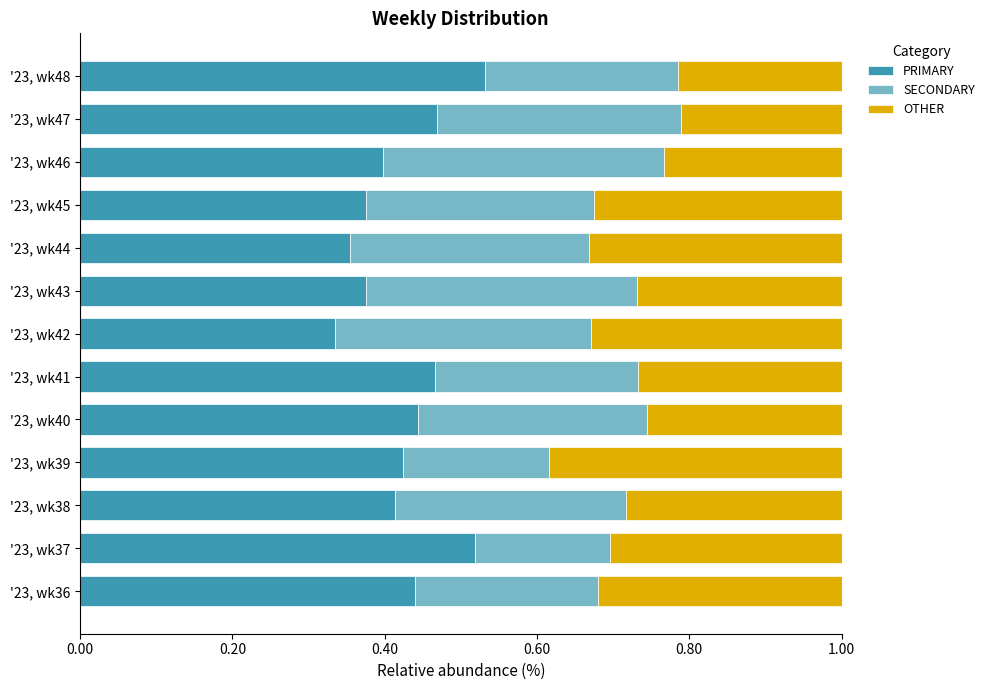

What is the total value across all series at '23, wk41?

1.0